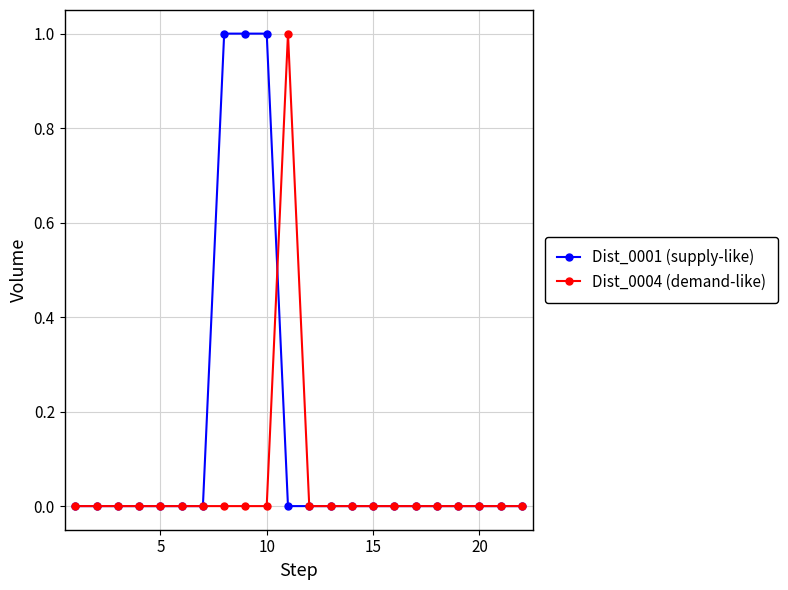

Which series has the largest total across all categories?

Dist_0001 (supply-like)